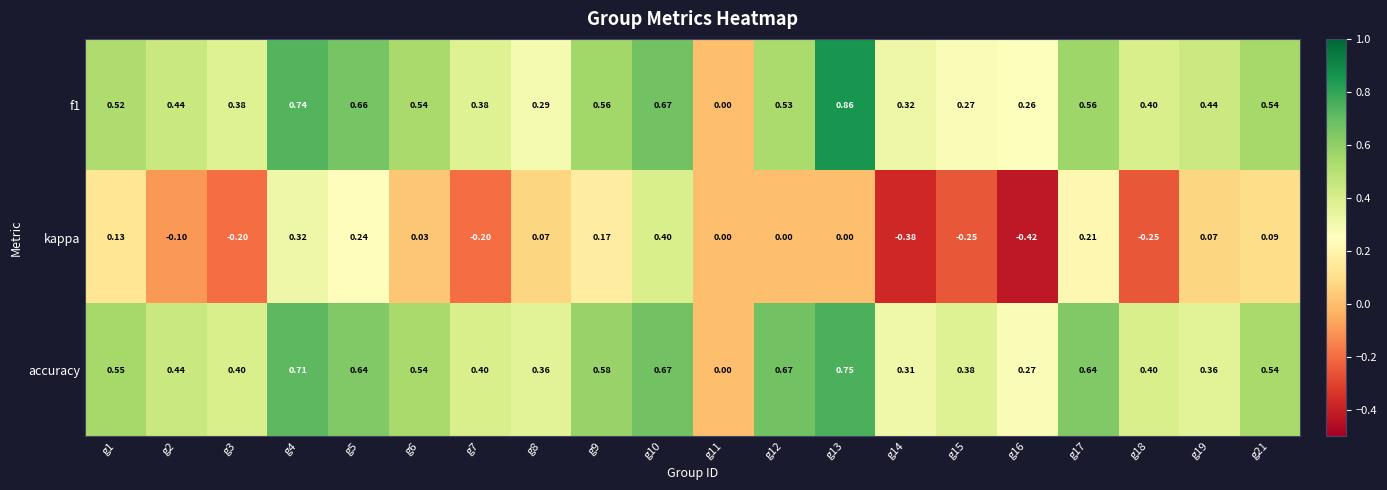

Which series has the largest total across all categories?

accuracy